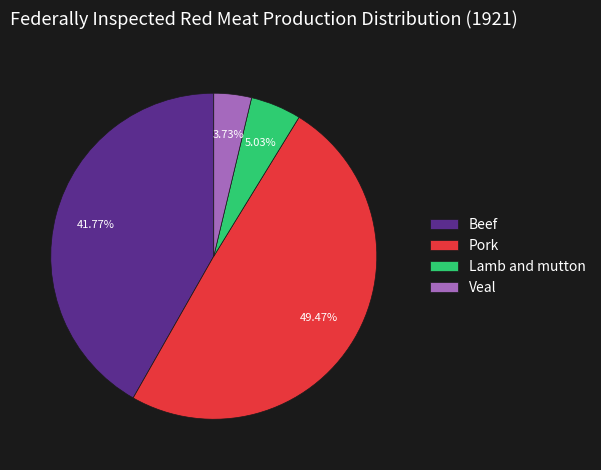

Does Veal represent more than half of the total?

No